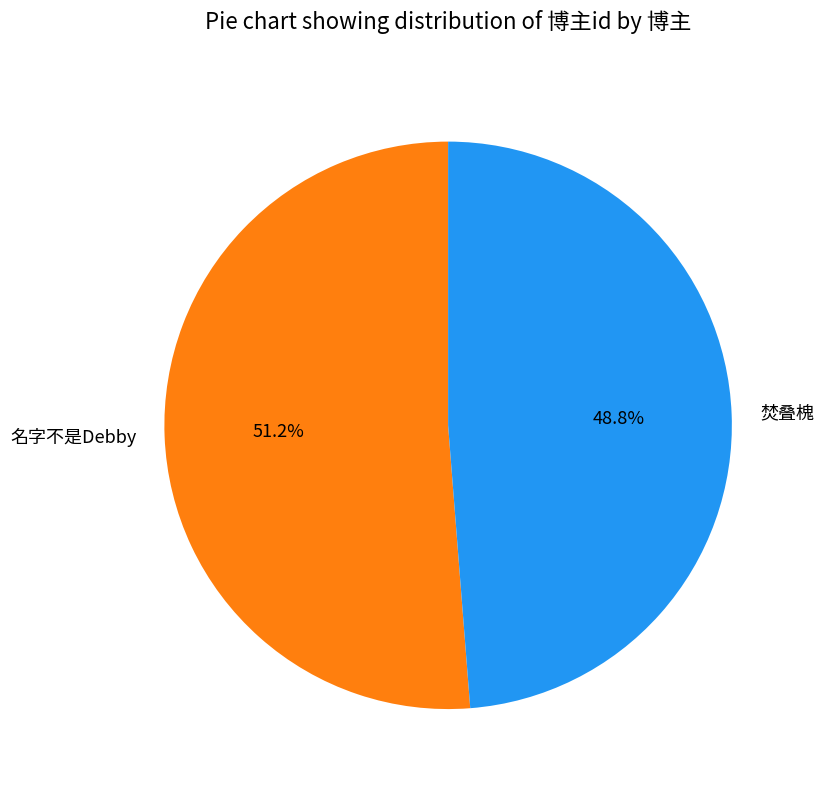

What is the ratio of the value at 焚叠槐 to the value at 名字不是Debby?

1.0